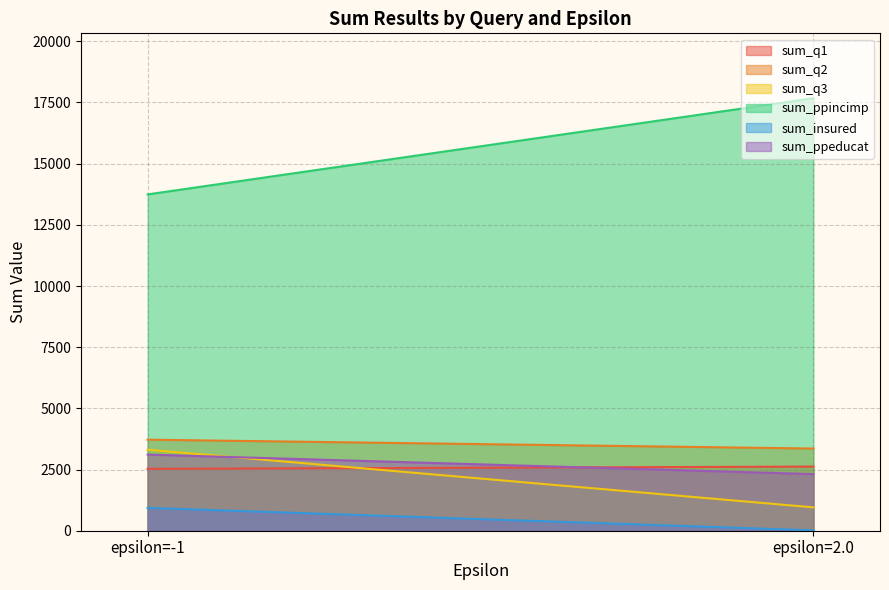

Reading right to left, extract all data points from this chart.

sum_q1: 2621	2528
sum_q2: 3358	3721
sum_q3: 954	3311
sum_ppincimp: 17675	13744
sum_insured: 14	934
sum_ppeducat: 2313	3111